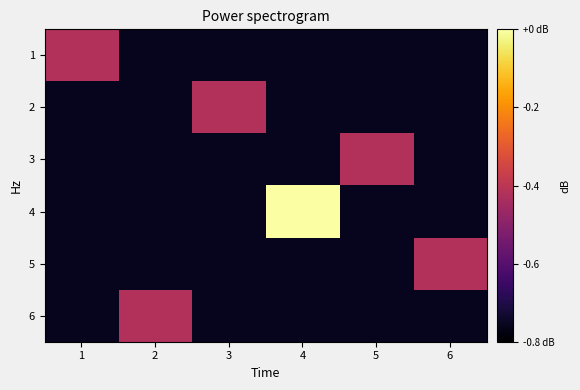

At how many categories does at least one series exceed 0?

1